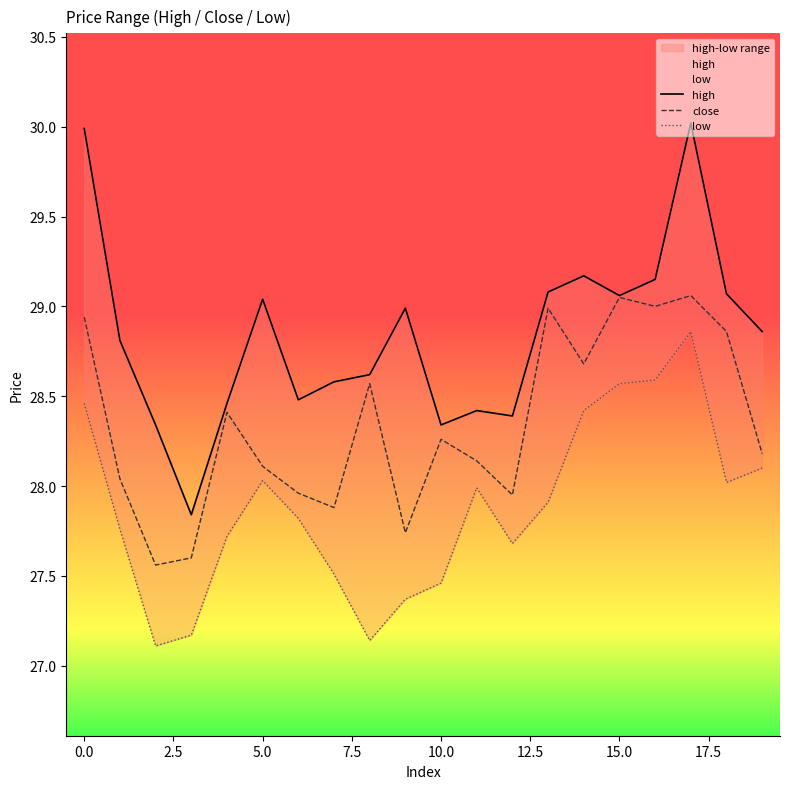

Is the value of low at 17.5 greater than the value of close at 16?

No